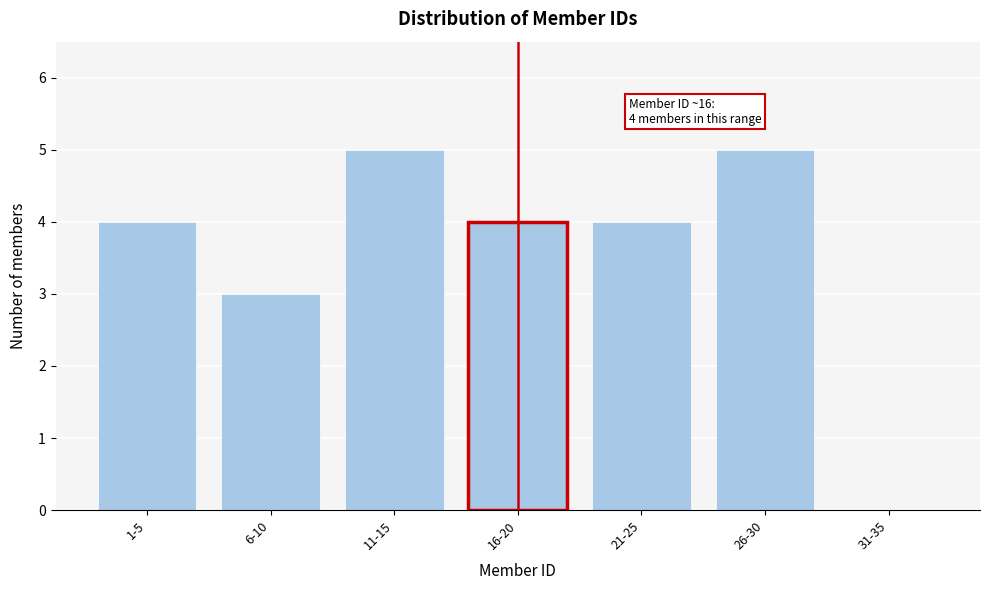

Reading left to right, extract all data points from this chart.

1-5=4	6-10=3	11-15=5	16-20=4	21-25=4	26-30=5	31-35=0